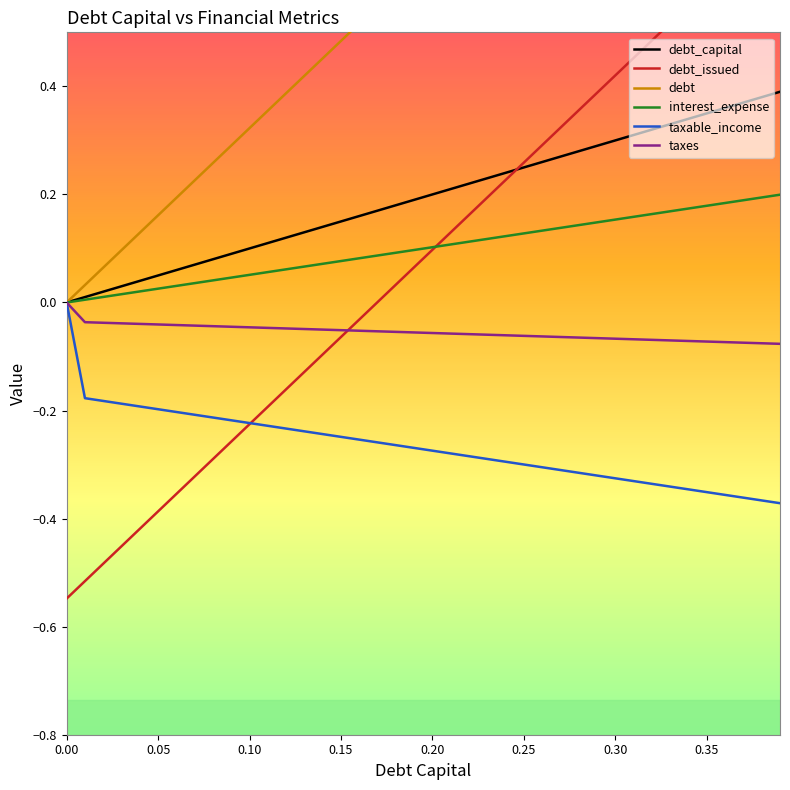

What is the difference between the highest and lowest values at 0.34?

1.4